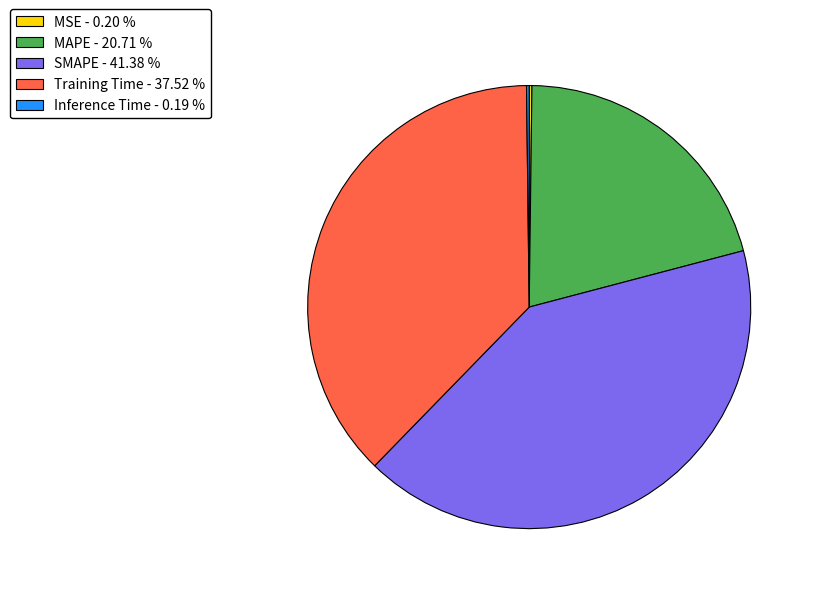

Which slice is the largest?

SMAPE